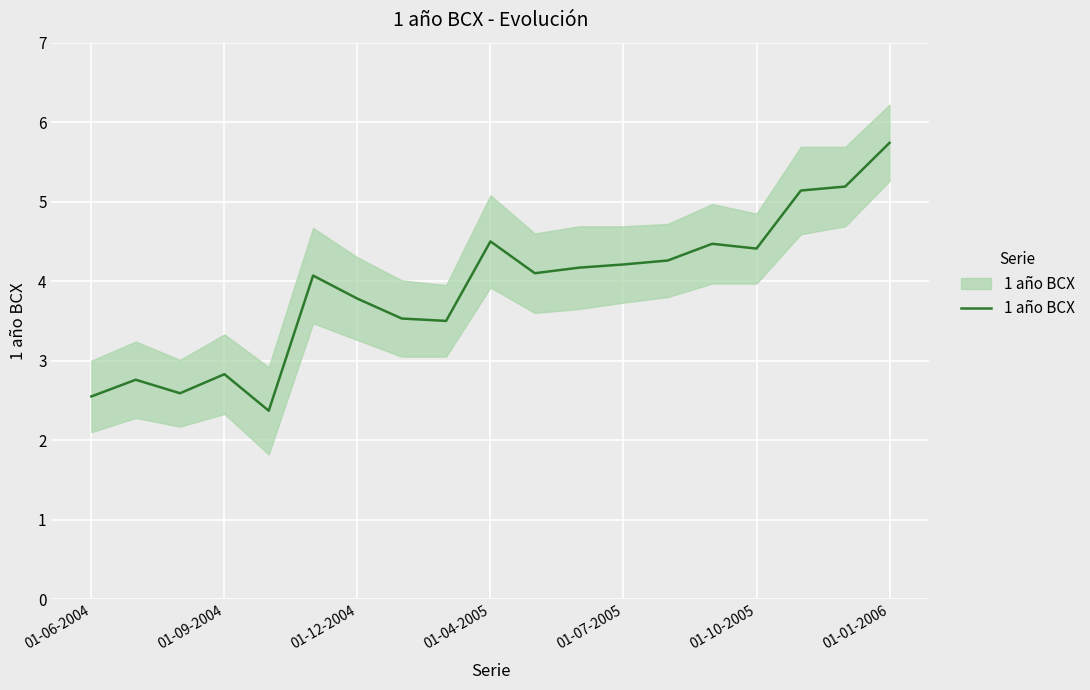

The value at 16 is 5.1. True or false?

True